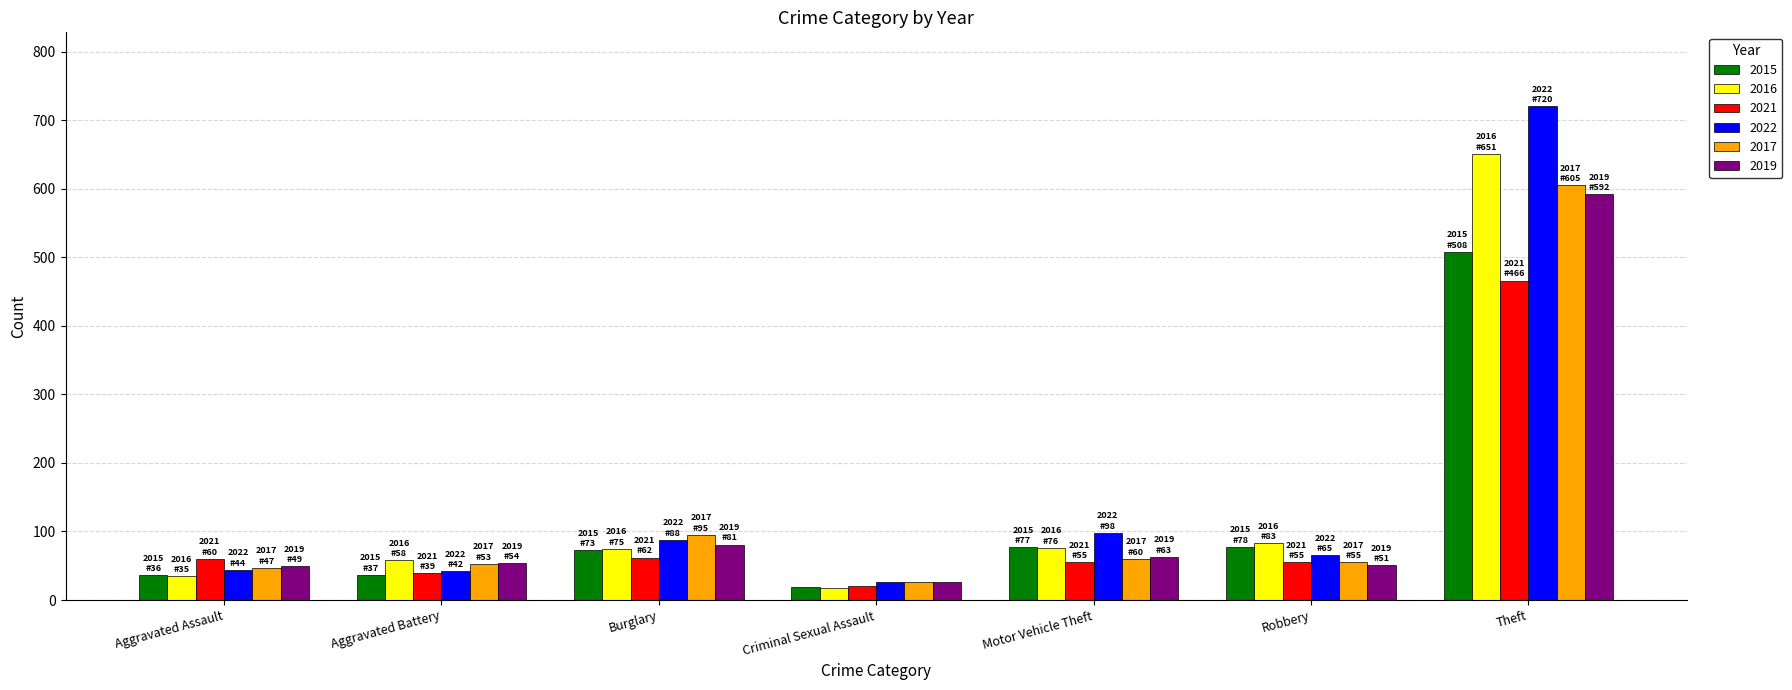

Read the 2016 value at Motor Vehicle Theft.

76